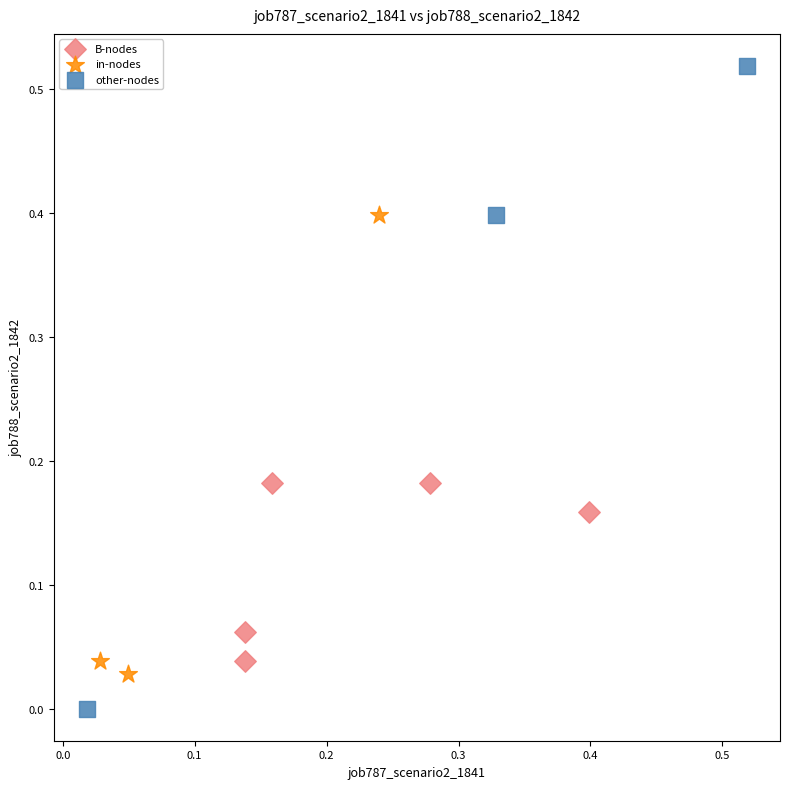

Which series reaches the maximum Y coordinate?

other-nodes